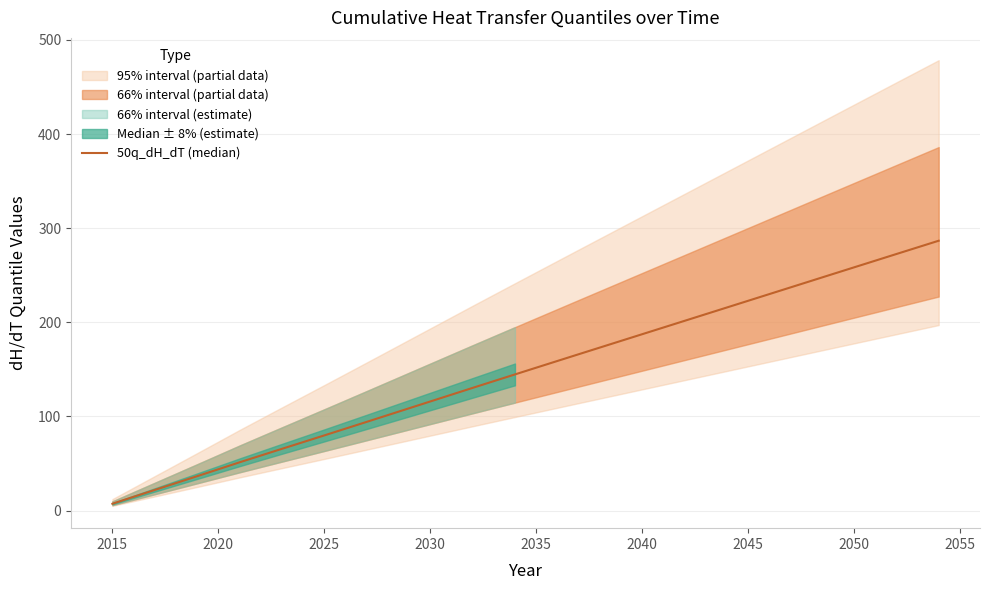

How many lines are shown in the chart?

1